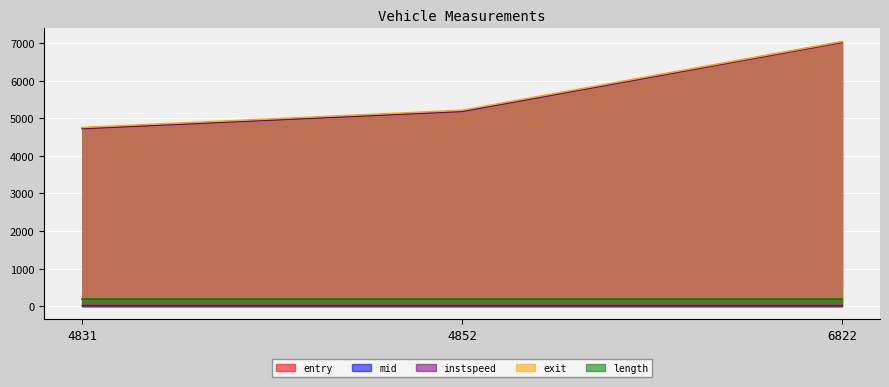

What is the difference between the maximum and minimum values in the exit series?

2285.1